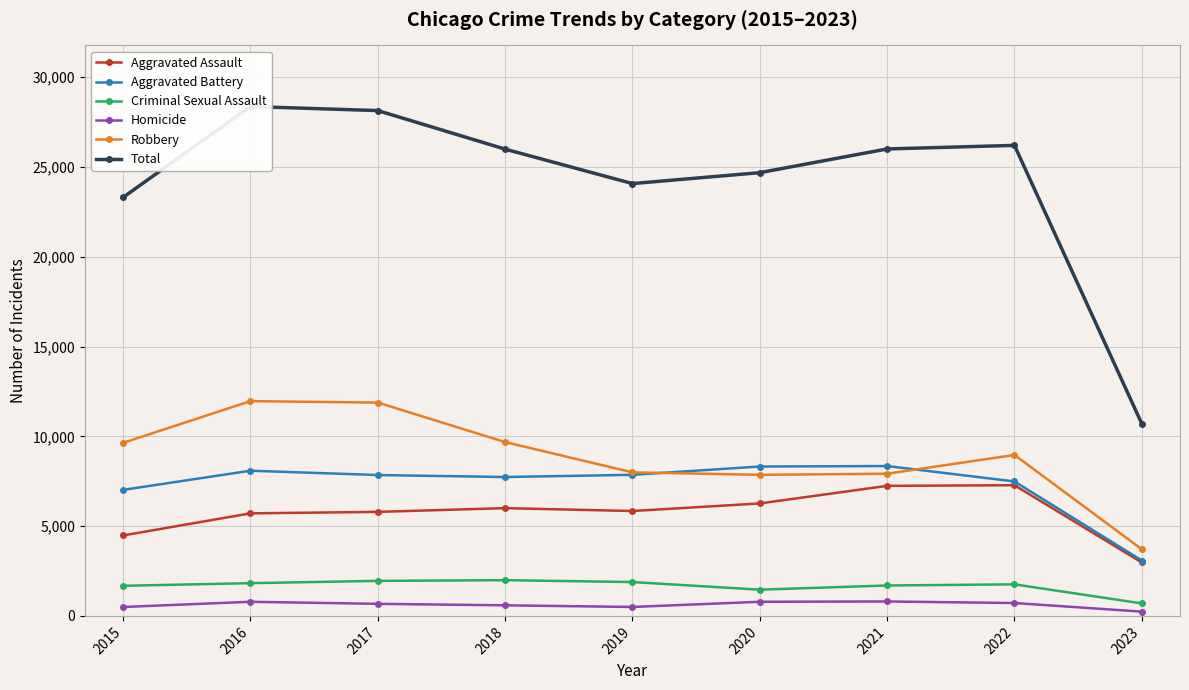

True or false: Aggravated Assault and Homicide cross at least once.

False